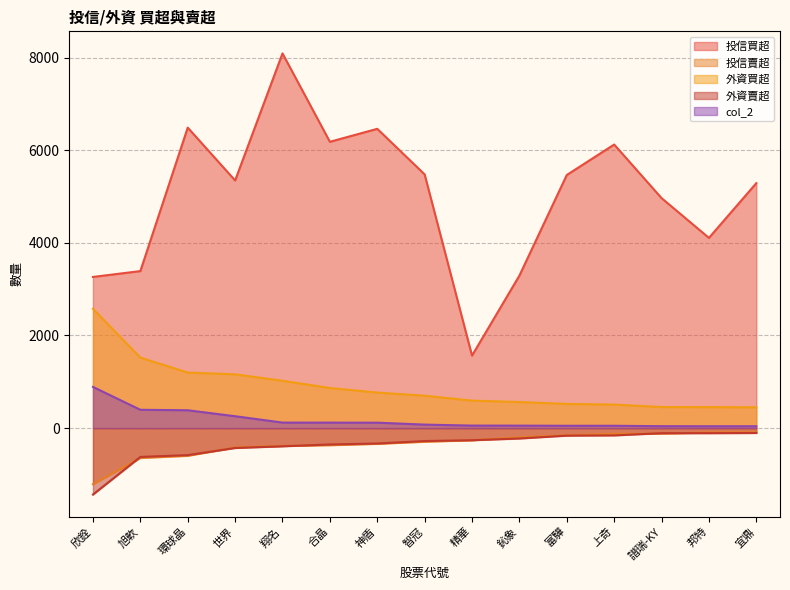

What is the sum of the 外資賣超 values at 世界 and 鈊象?

-655